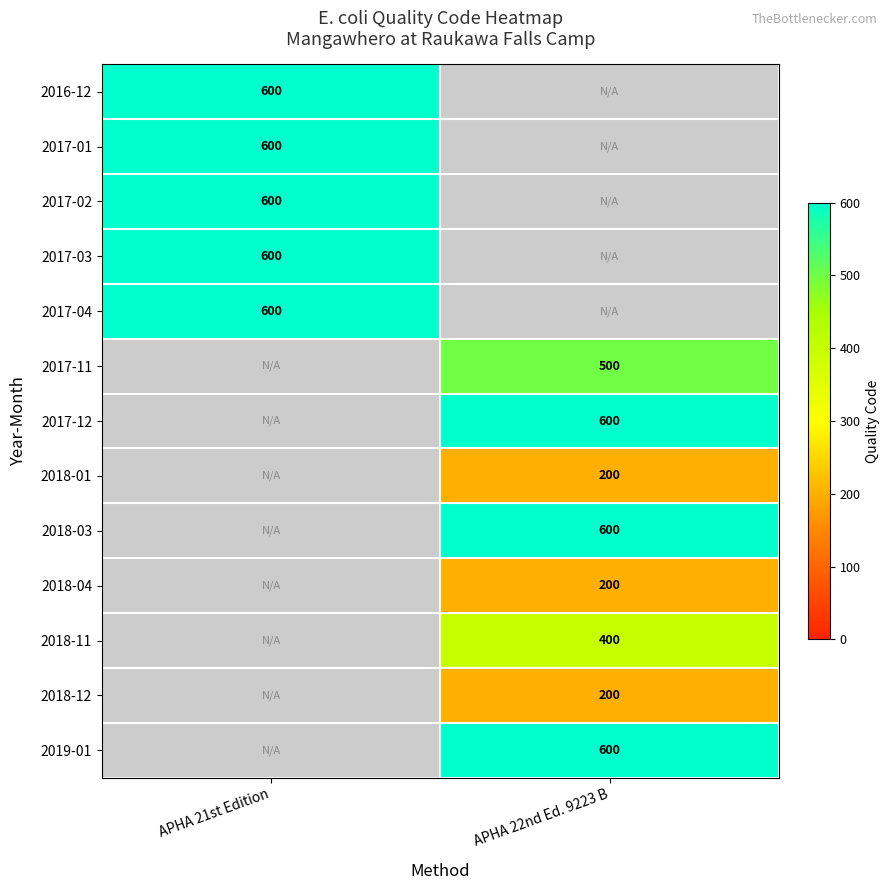

True or false: 2018-11 has a value of 159 at APHA 22nd Ed. 9223 B.

False